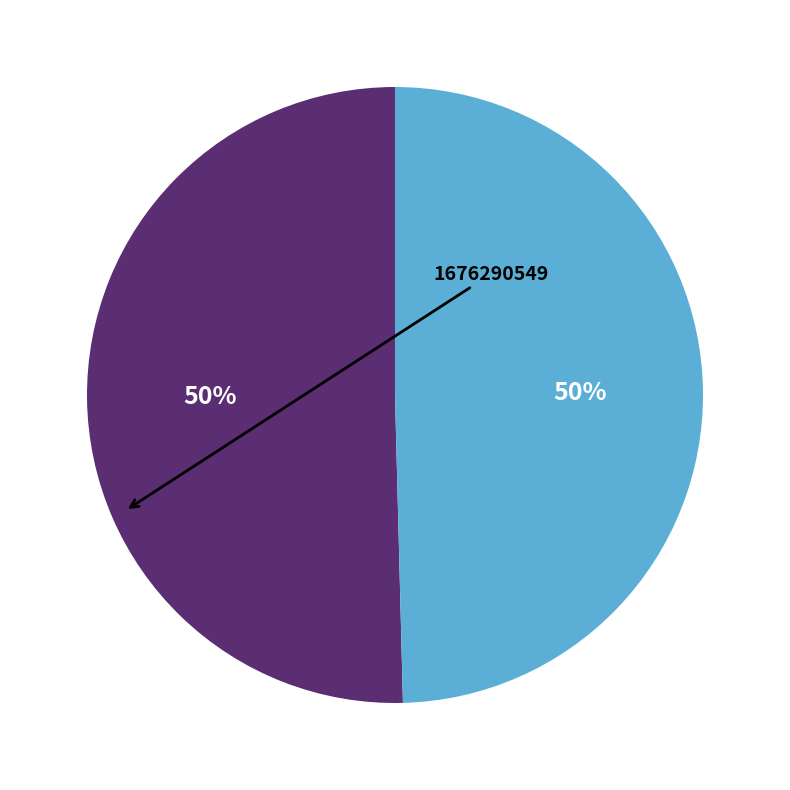

To the nearest percent, what is the average slice percentage?

50%